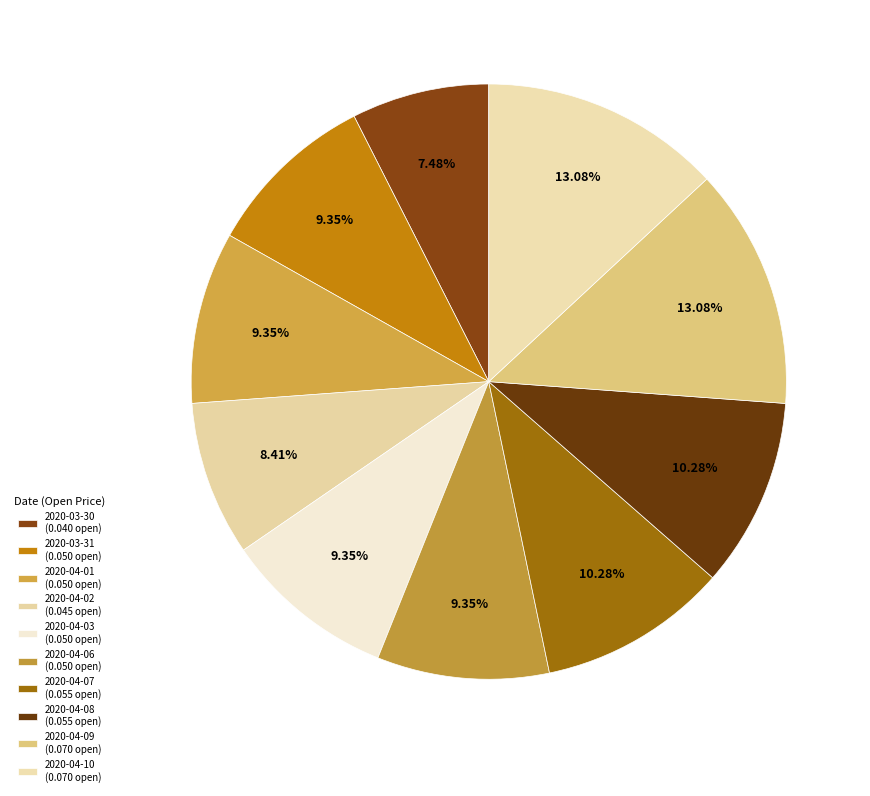

To the nearest percent, what portion does 2020-04-03 represent?

9%